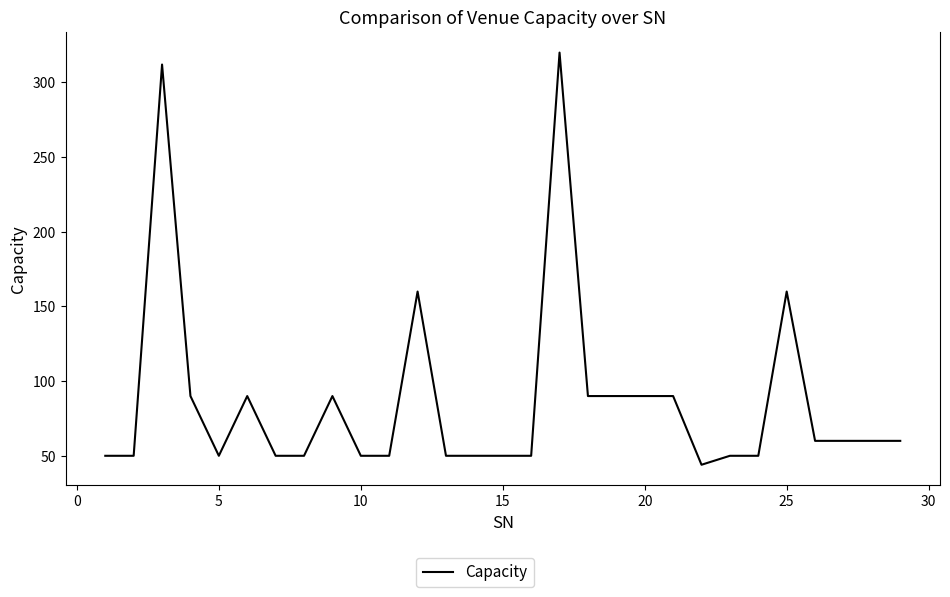

What is the average value?

87